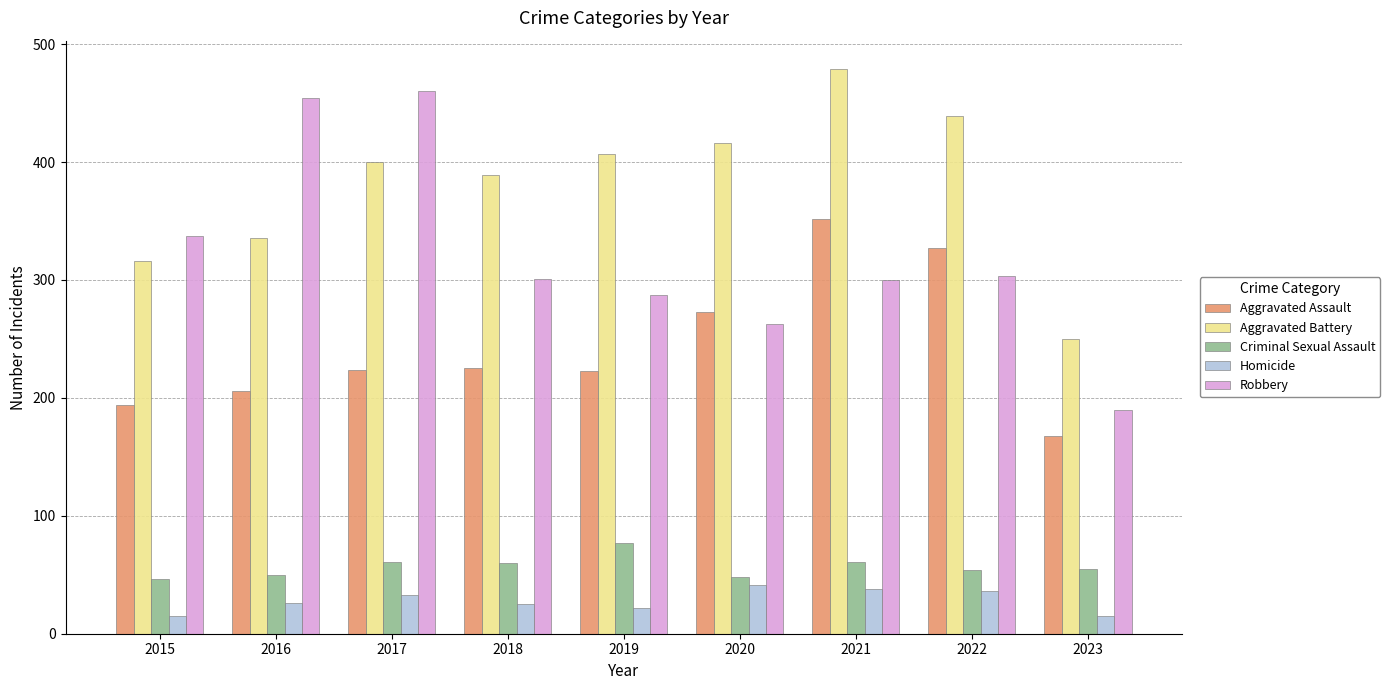

How many series are shown in this chart?

5